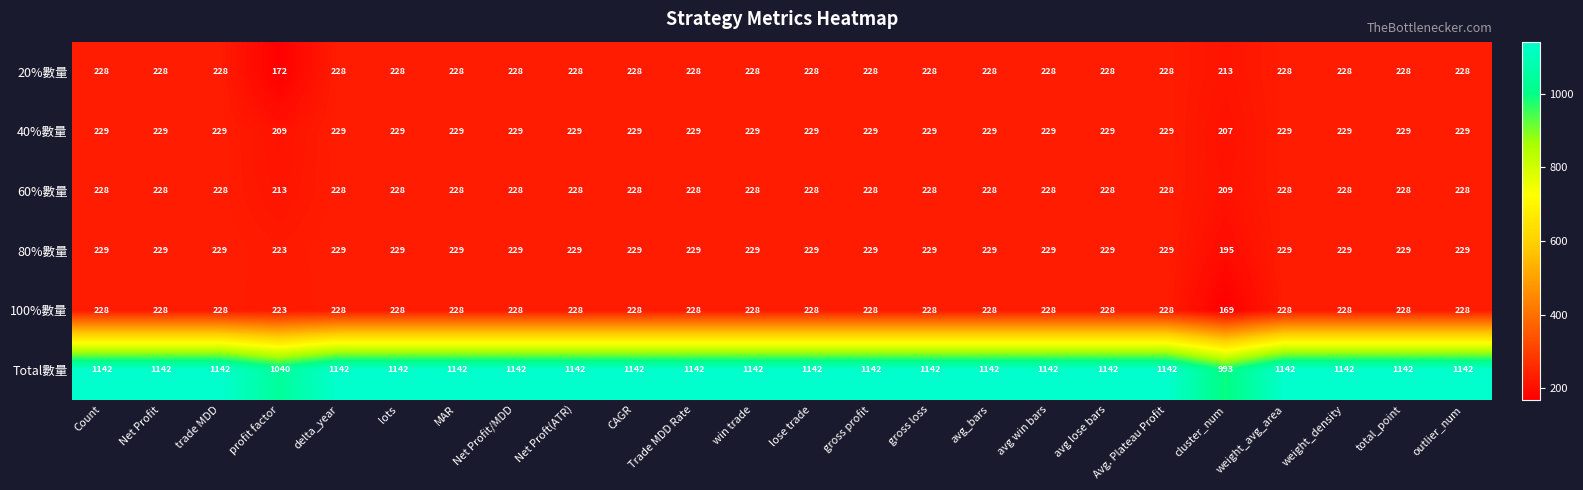

What is the minimum value shown in the chart?

169